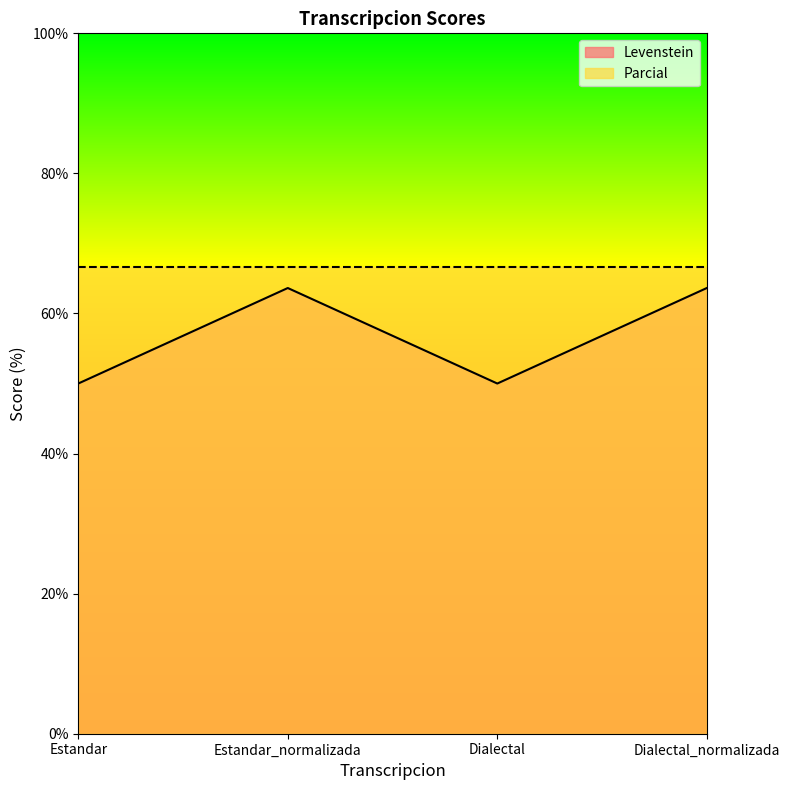

True or false: there are more than 0 points higher than both neighbors.

True